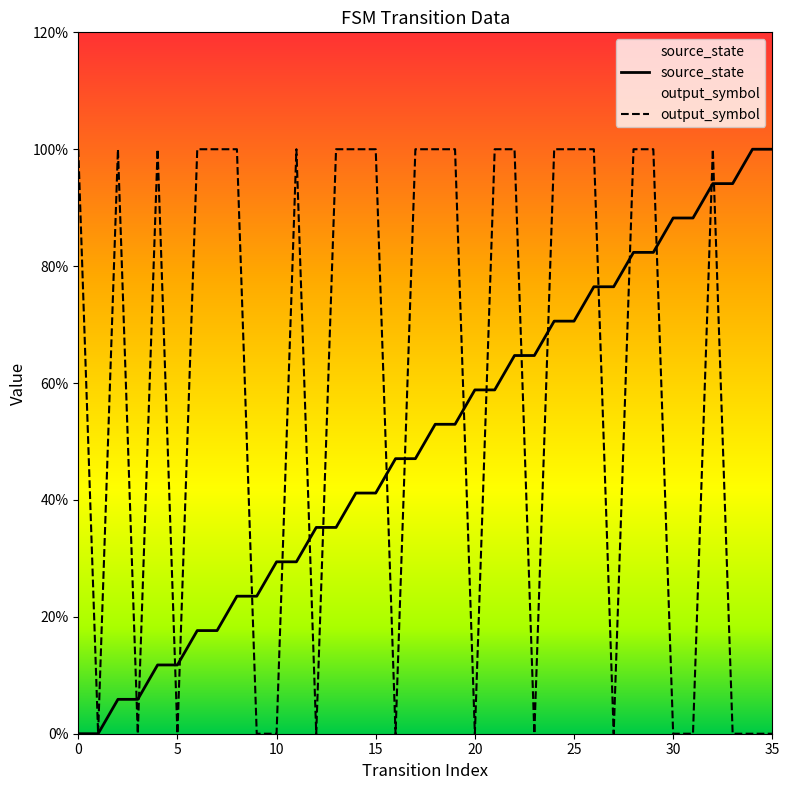

Count the number of categories in the chart.

36